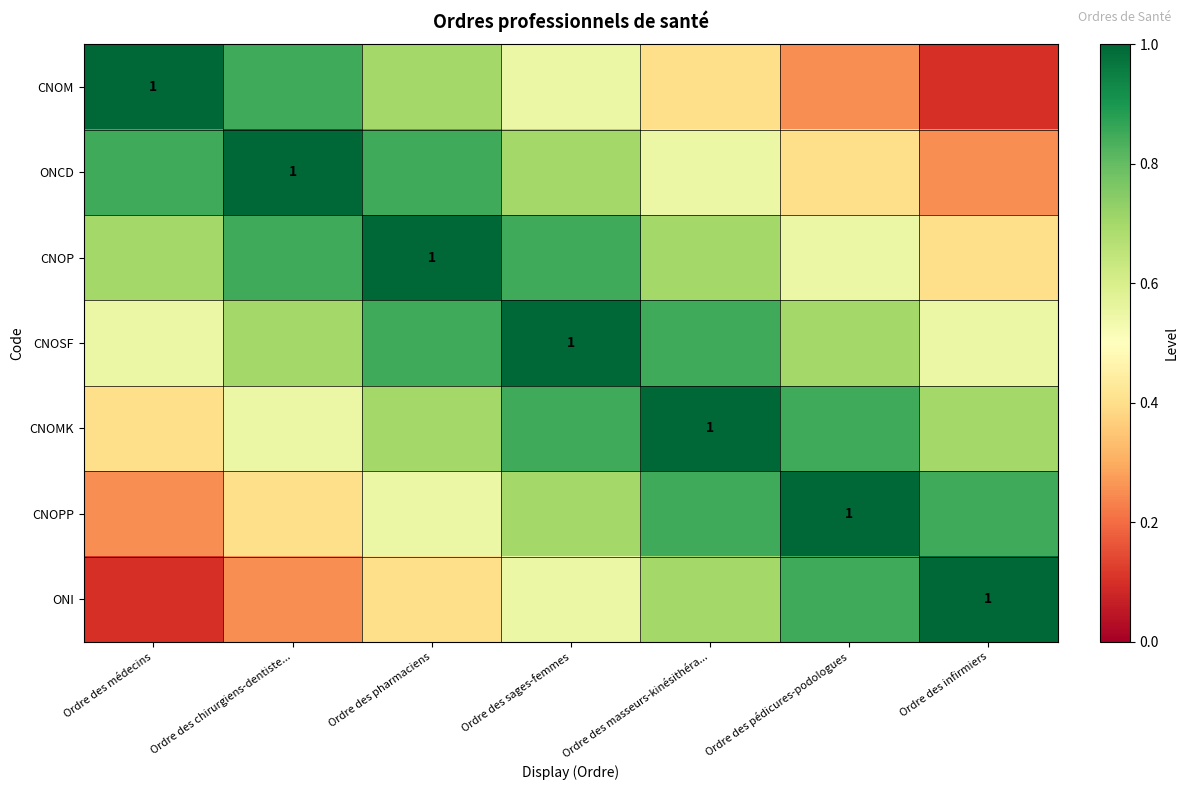

Is it true that CNOPP equals 0.7 at Ordre des chirurgiens-dentiste...?

False